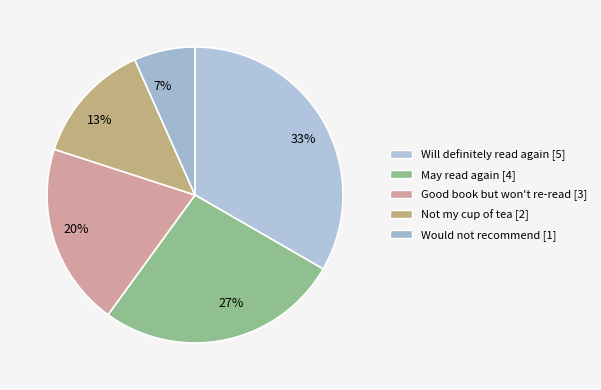

To the nearest percent, what is the combined percentage of 27% and 33%?

60%